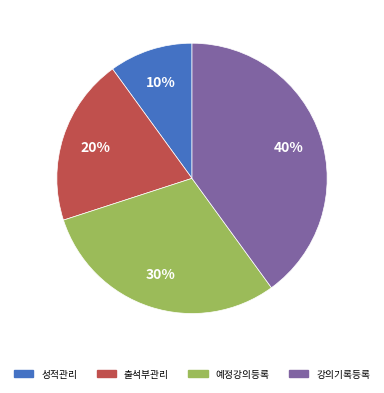

What is the ratio of the value at 강의기록등록 to the value at 예정강의등록?

1.3